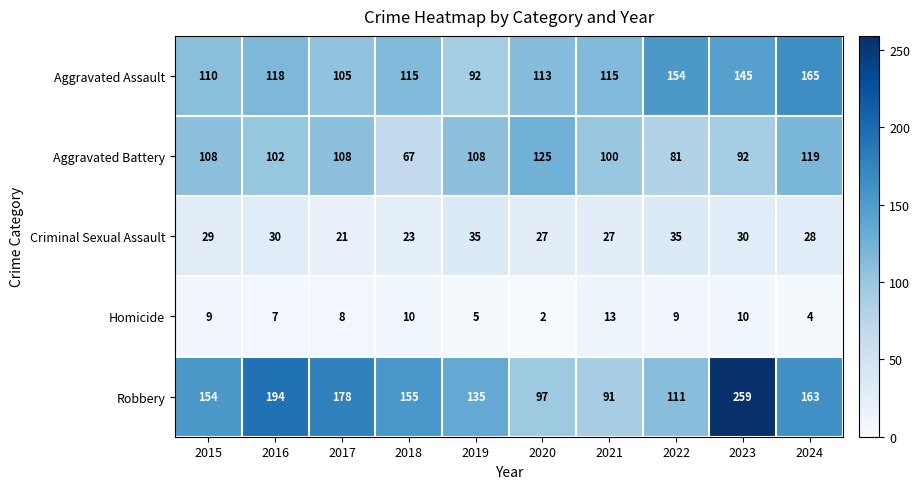

List the series in order of their peak value, highest first.

Robbery, Aggravated Assault, Aggravated Battery, Criminal Sexual Assault, Homicide